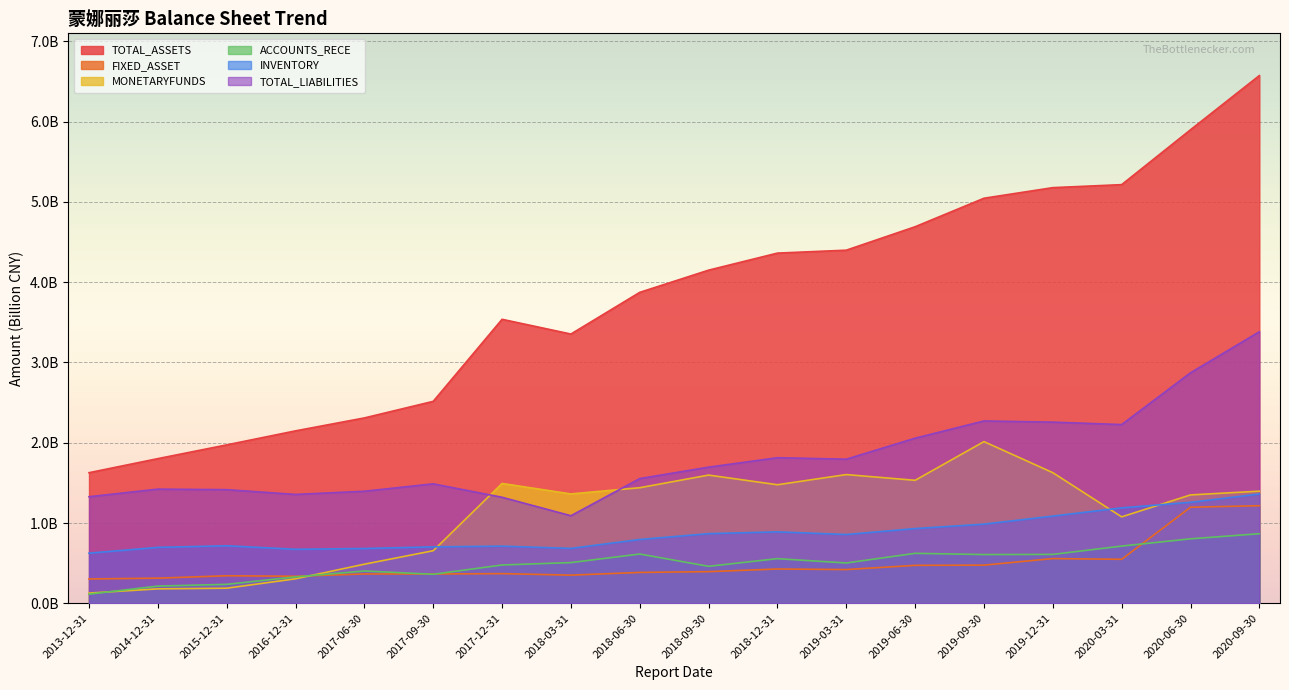

Reading left to right, extract all data points from this chart.

TOTAL_ASSETS: 2013-12-31=1.6	2014-12-31=1.8	2015-12-31=2.0	2016-12-31=2.1	2017-06-30=2.3	2017-09-30=2.5	2017-12-31=3.5	2018-03-31=3.4	2018-06-30=3.9	2018-09-30=4.2	2018-12-31=4.4	2019-03-31=4.4	2019-06-30=4.7	2019-09-30=5.0	2019-12-31=5.2	2020-03-31=5.2	2020-06-30=5.9	2020-09-30=6.6
FIXED_ASSET: 2013-12-31=0.3	2014-12-31=0.3	2015-12-31=0.3	2016-12-31=0.3	2017-06-30=0.4	2017-09-30=0.4	2017-12-31=0.4	2018-03-31=0.4	2018-06-30=0.4	2018-09-30=0.4	2018-12-31=0.4	2019-03-31=0.4	2019-06-30=0.5	2019-09-30=0.5	2019-12-31=0.6	2020-03-31=0.5	2020-06-30=1.2	2020-09-30=1.2
MONETARYFUNDS: 2013-12-31=0.1	2014-12-31=0.2	2015-12-31=0.2	2016-12-31=0.3	2017-06-30=0.5	2017-09-30=0.7	2017-12-31=1.5	2018-03-31=1.4	2018-06-30=1.4	2018-09-30=1.6	2018-12-31=1.5	2019-03-31=1.6	2019-06-30=1.5	2019-09-30=2.0	2019-12-31=1.6	2020-03-31=1.1	2020-06-30=1.3	2020-09-30=1.4
ACCOUNTS_RECE: 2013-12-31=0.1	2014-12-31=0.2	2015-12-31=0.2	2016-12-31=0.3	2017-06-30=0.4	2017-09-30=0.4	2017-12-31=0.5	2018-03-31=0.5	2018-06-30=0.6	2018-09-30=0.5	2018-12-31=0.6	2019-03-31=0.5	2019-06-30=0.6	2019-09-30=0.6	2019-12-31=0.6	2020-03-31=0.7	2020-06-30=0.8	2020-09-30=0.9
INVENTORY: 2013-12-31=0.6	2014-12-31=0.7	2015-12-31=0.7	2016-12-31=0.7	2017-06-30=0.7	2017-09-30=0.7	2017-12-31=0.7	2018-03-31=0.7	2018-06-30=0.8	2018-09-30=0.9	2018-12-31=0.9	2019-03-31=0.9	2019-06-30=0.9	2019-09-30=1.0	2019-12-31=1.1	2020-03-31=1.2	2020-06-30=1.3	2020-09-30=1.4
TOTAL_LIABILITIES: 2013-12-31=1.3	2014-12-31=1.4	2015-12-31=1.4	2016-12-31=1.4	2017-06-30=1.4	2017-09-30=1.5	2017-12-31=1.3	2018-03-31=1.1	2018-06-30=1.6	2018-09-30=1.7	2018-12-31=1.8	2019-03-31=1.8	2019-06-30=2.1	2019-09-30=2.3	2019-12-31=2.3	2020-03-31=2.2	2020-06-30=2.9	2020-09-30=3.4